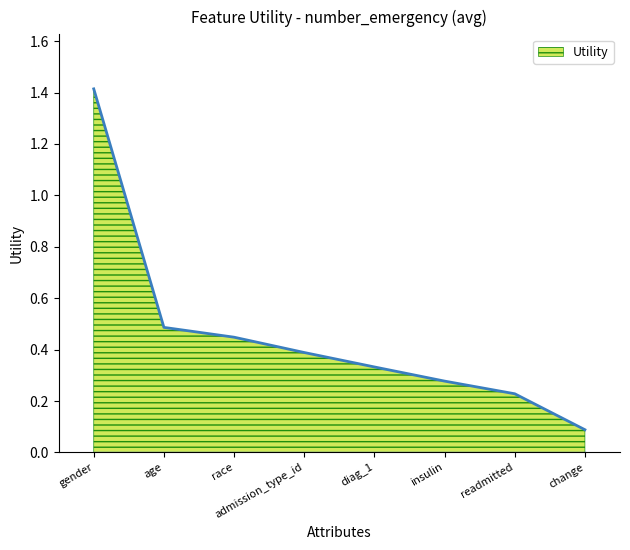

Is it true that the value at diag_1 is 0.5?

False